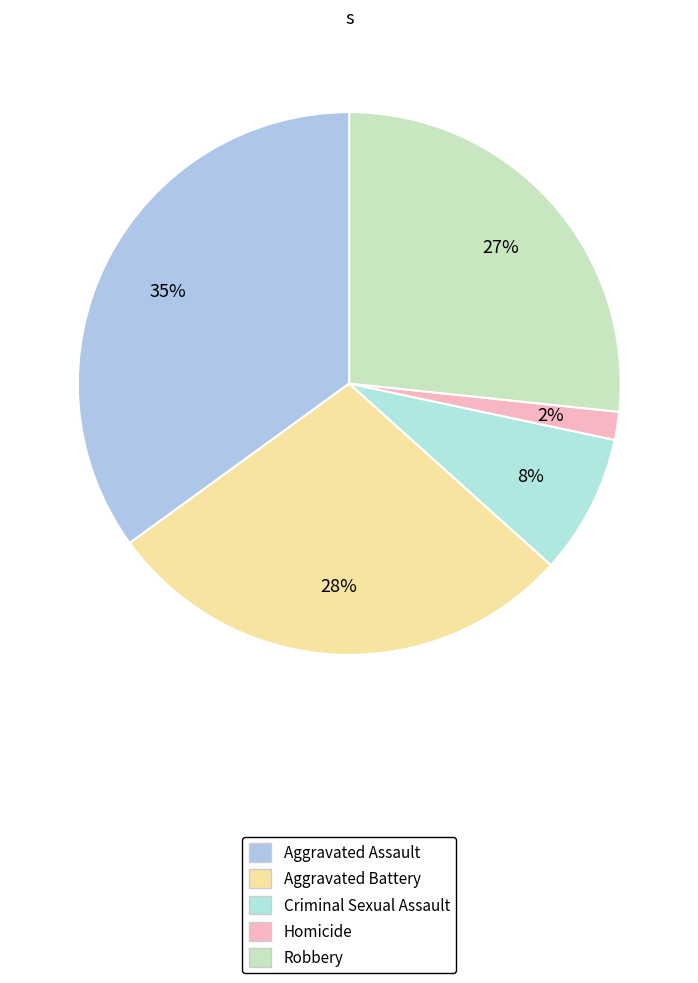

Is Criminal Sexual Assault the majority of the pie?

No